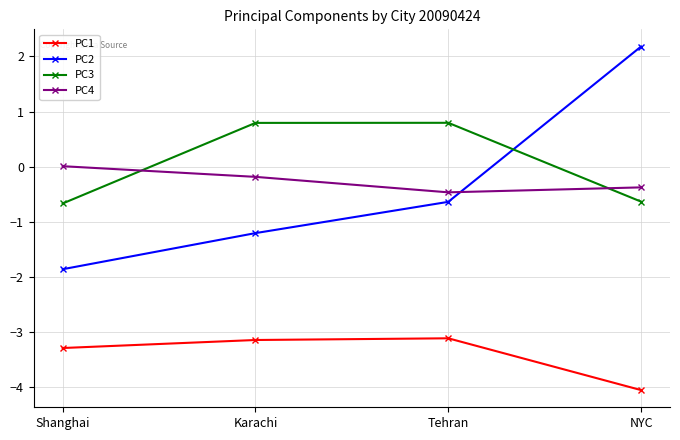

What is the sum of all PC1 values?

-13.6